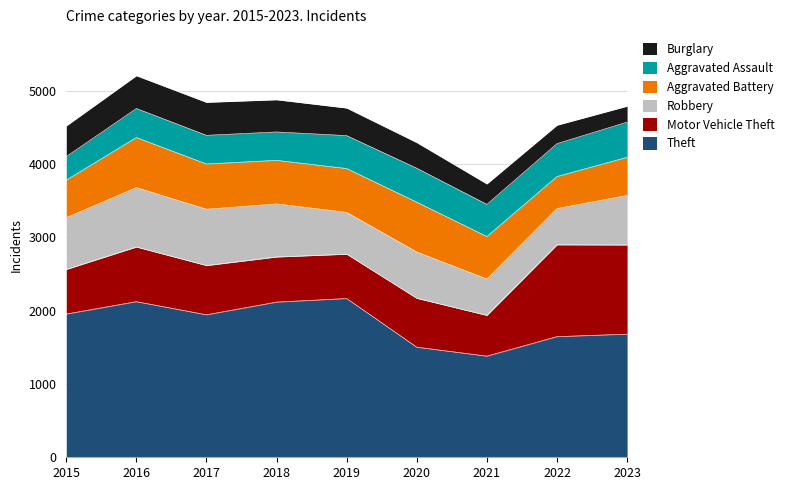

Where is the first local minimum for Robbery?

2019